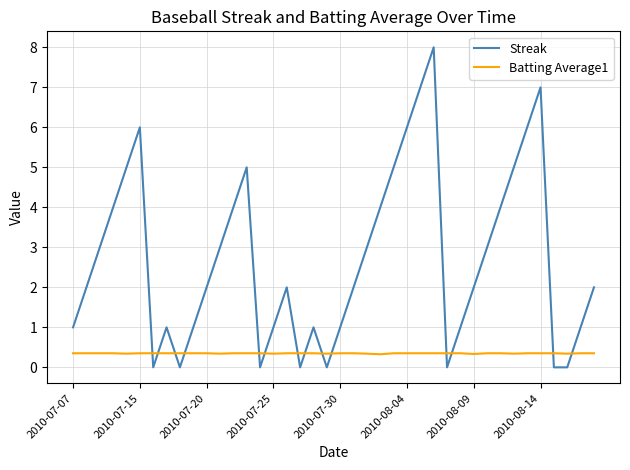

Which series has the largest total across all categories?

Streak